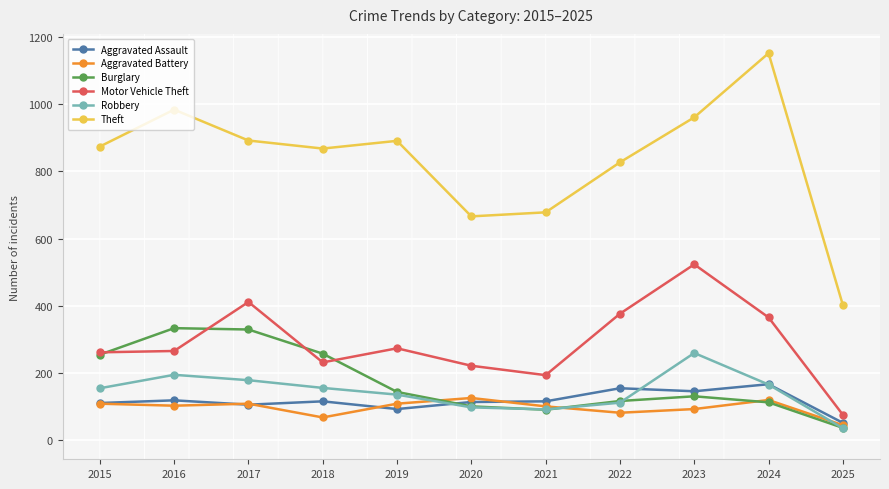

Is it true that Burglary equals 19 at 2021?

False